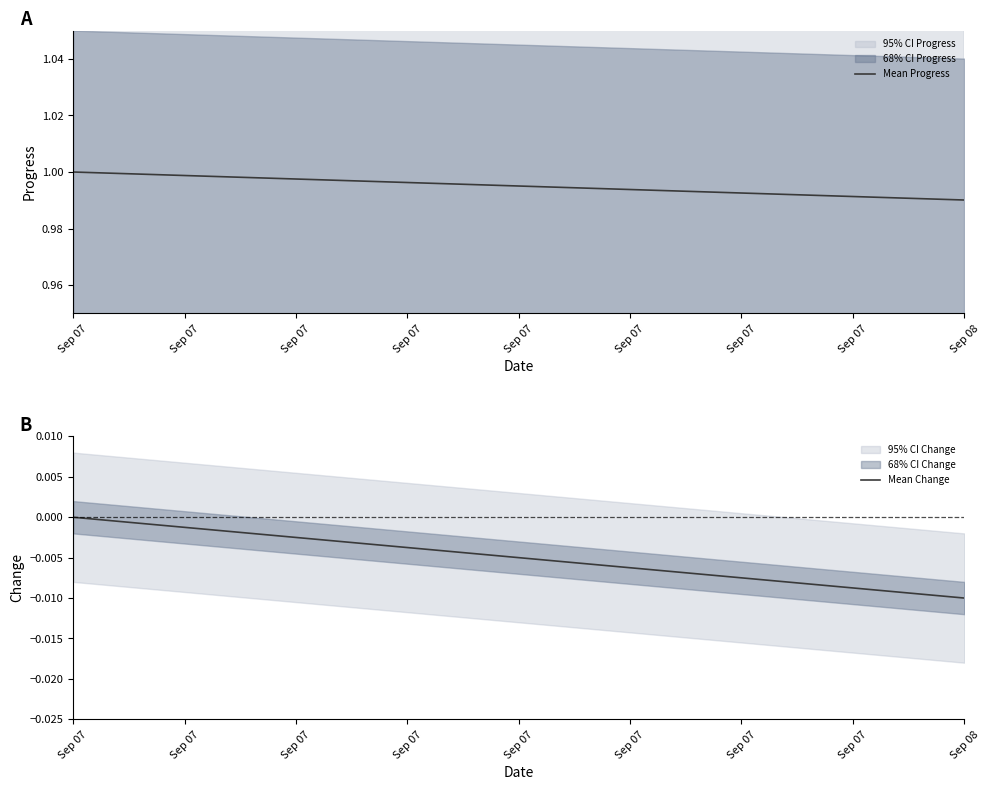

Reading left to right, what are all the values shown in this chart?

Mean Progress: 1.0	1.0
Mean Change: 0.0	-0.0